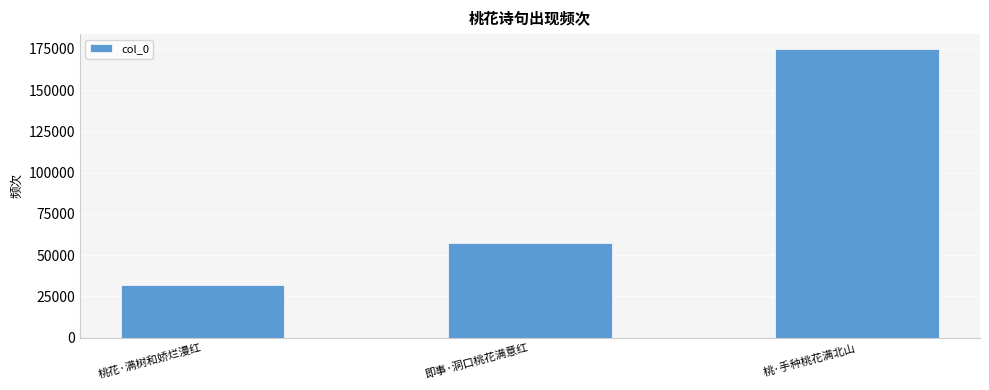

Count the values in the range 31806 to 175213.

3